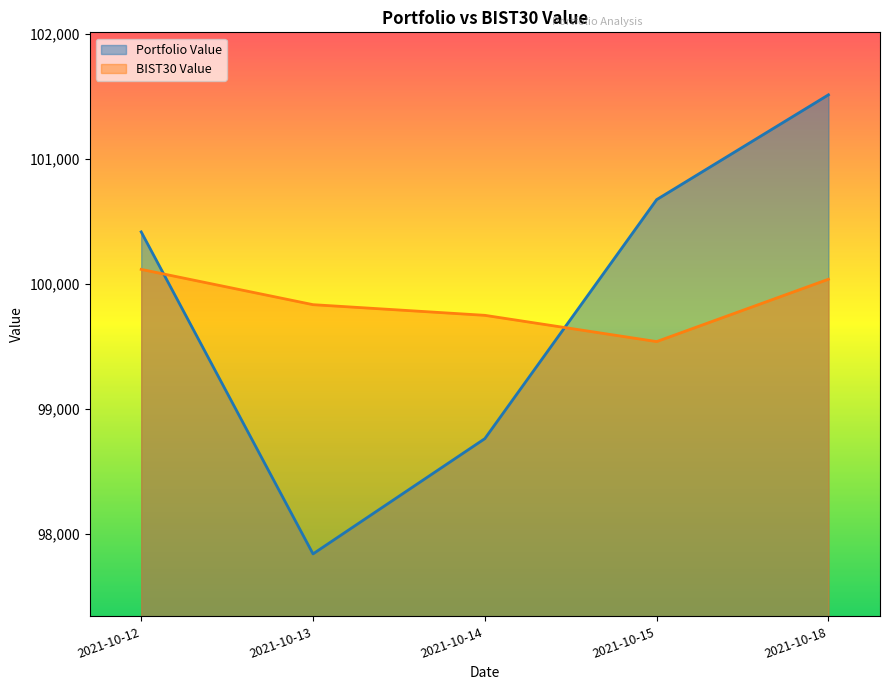

Where do Portfolio Value and BIST30 Value first cross each other?

2021-10-12 and 2021-10-13